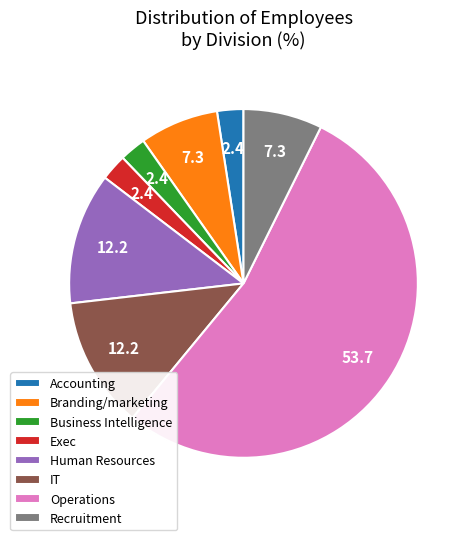

Which category has the biggest portion of the pie?

Operations